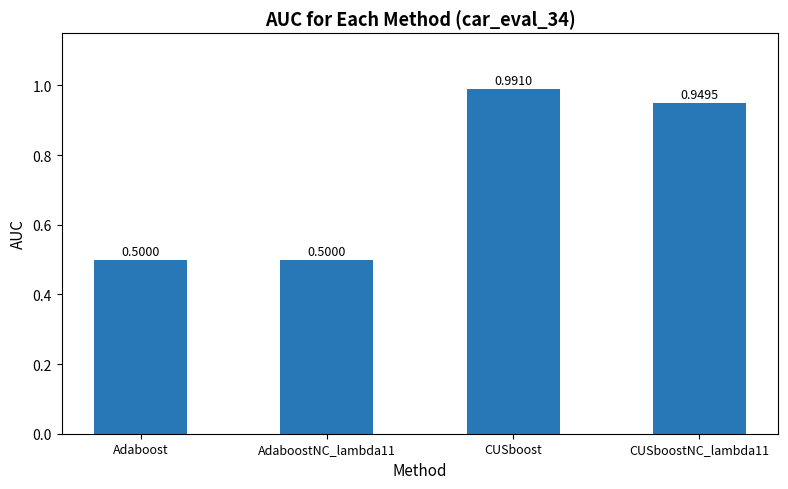

What is the label of the 2nd bar from the right?

CUSboost